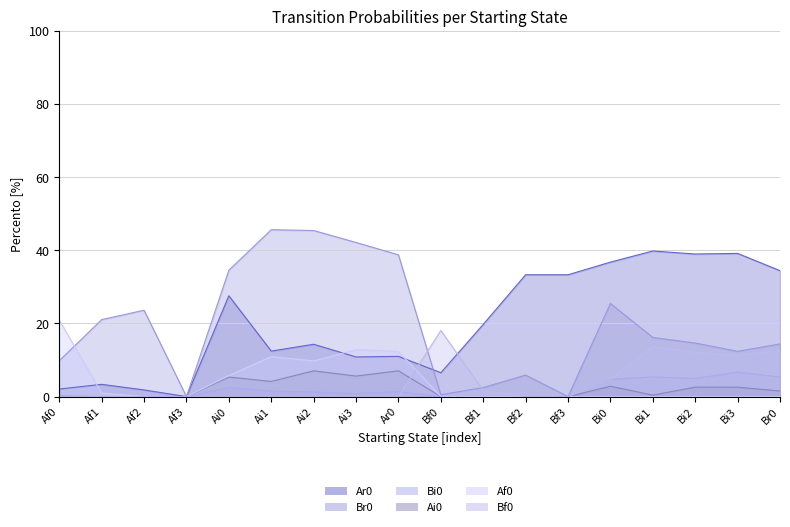

True or false: Ar0 and Bi0 intersect in this chart.

False